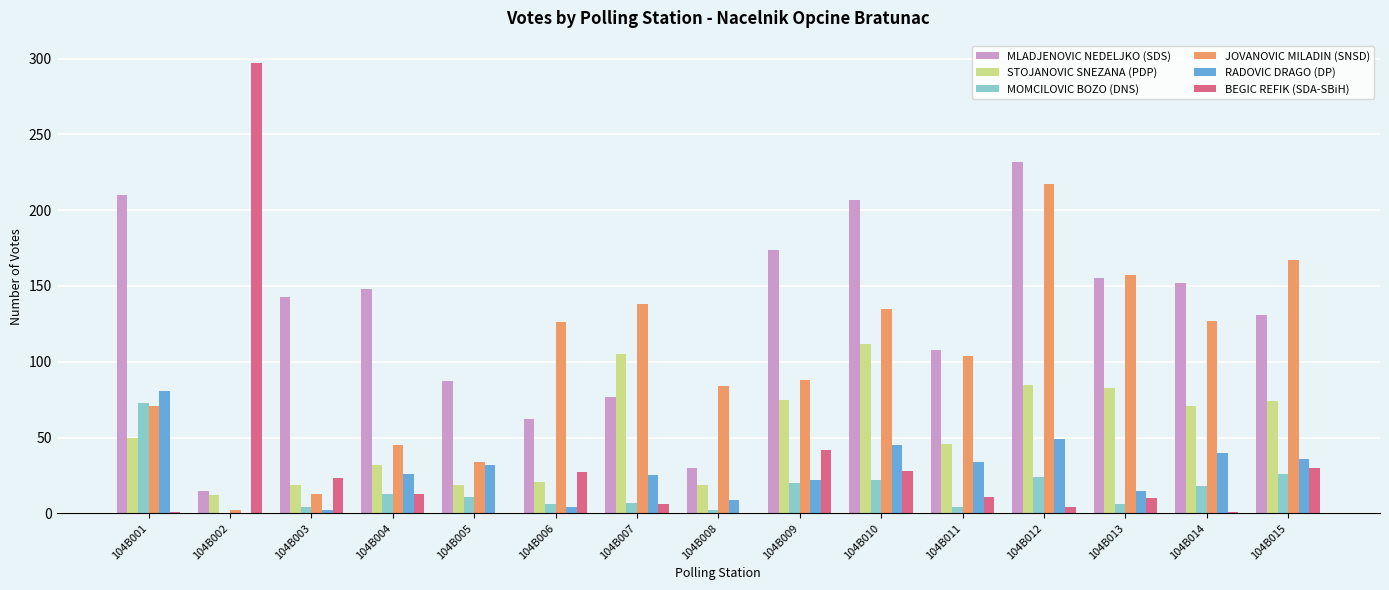

Which series has the largest total across all categories?

MLADJENOVIC NEDELJKO (SDS)